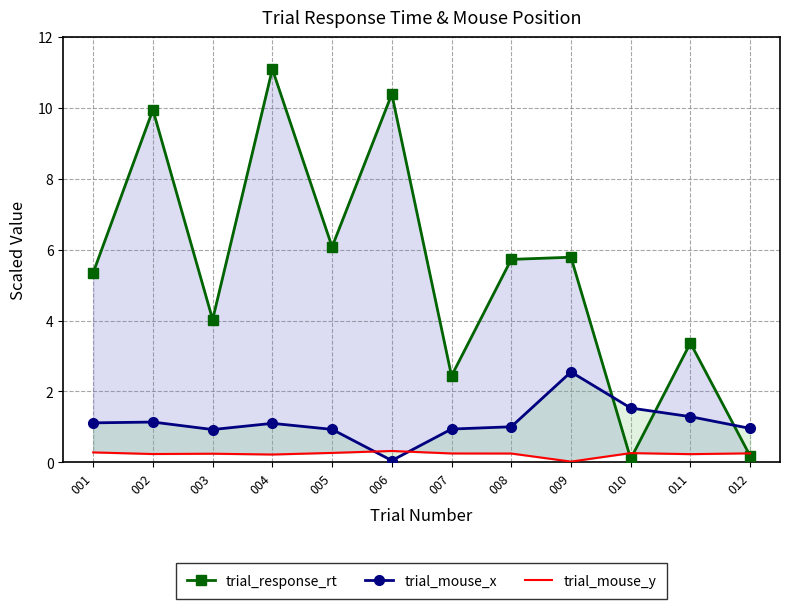

Which series has the largest total across all categories?

trial_response_rt